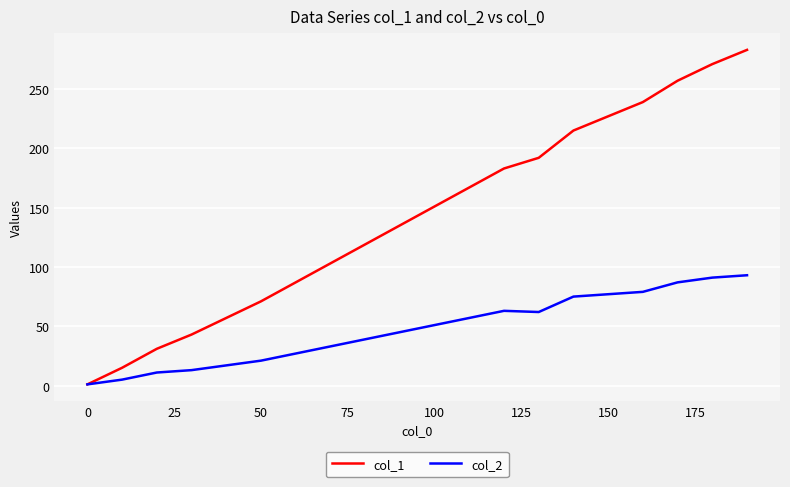

What is the maximum value shown in the chart?

283